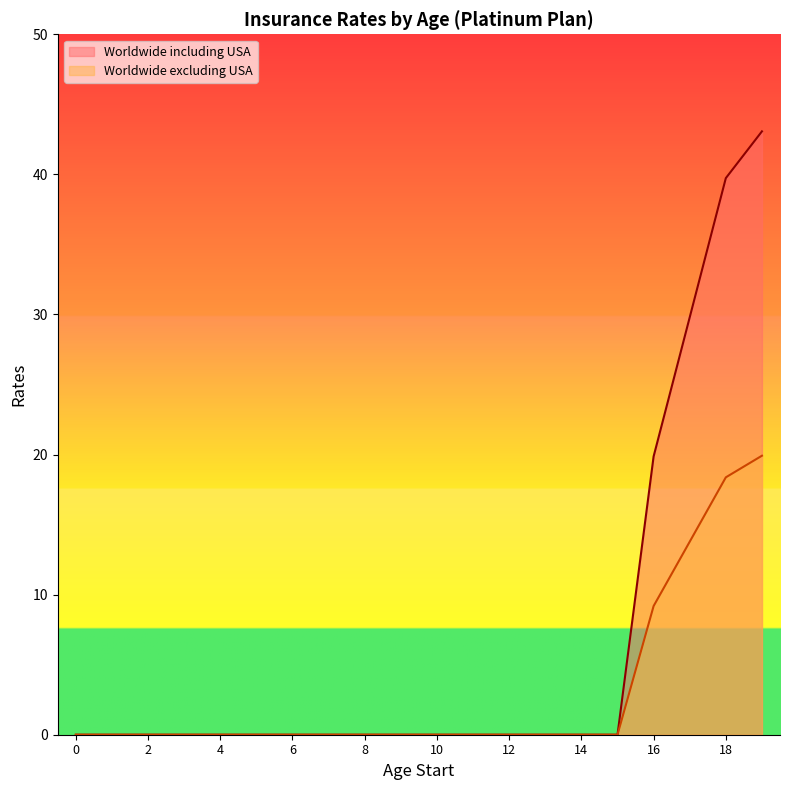

Which series changed the most between 9 and 15?

Worldwide including USA